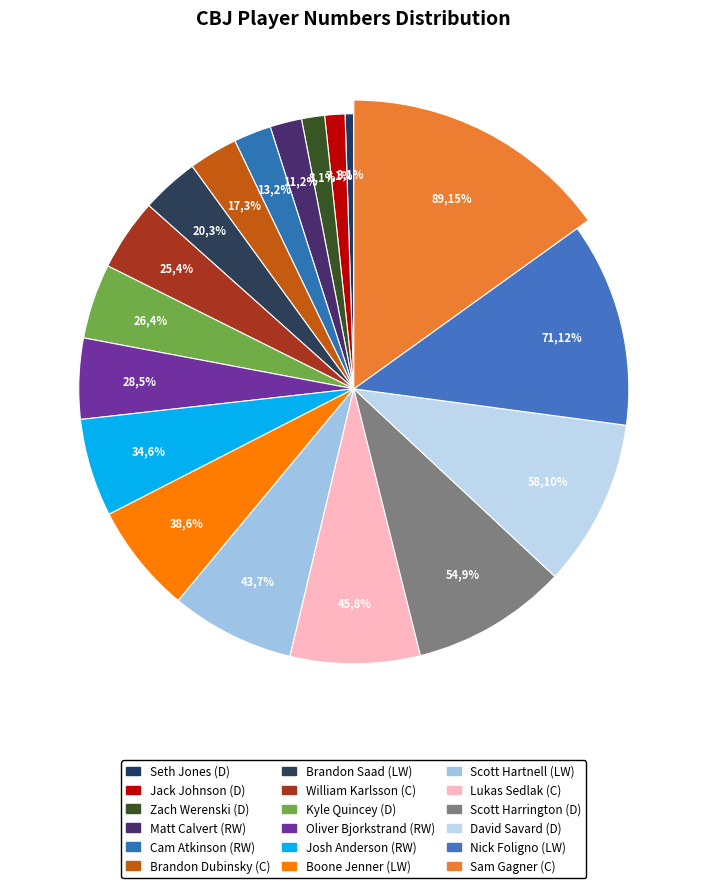

Is it true that Brandon Saad (LW) is 10% of the pie?

False